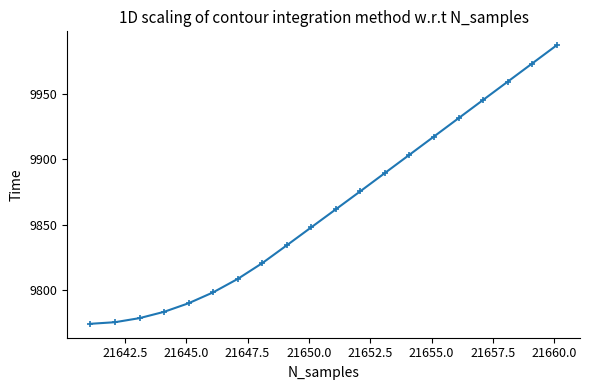

What is the difference between the second highest and second lowest values?

198.3